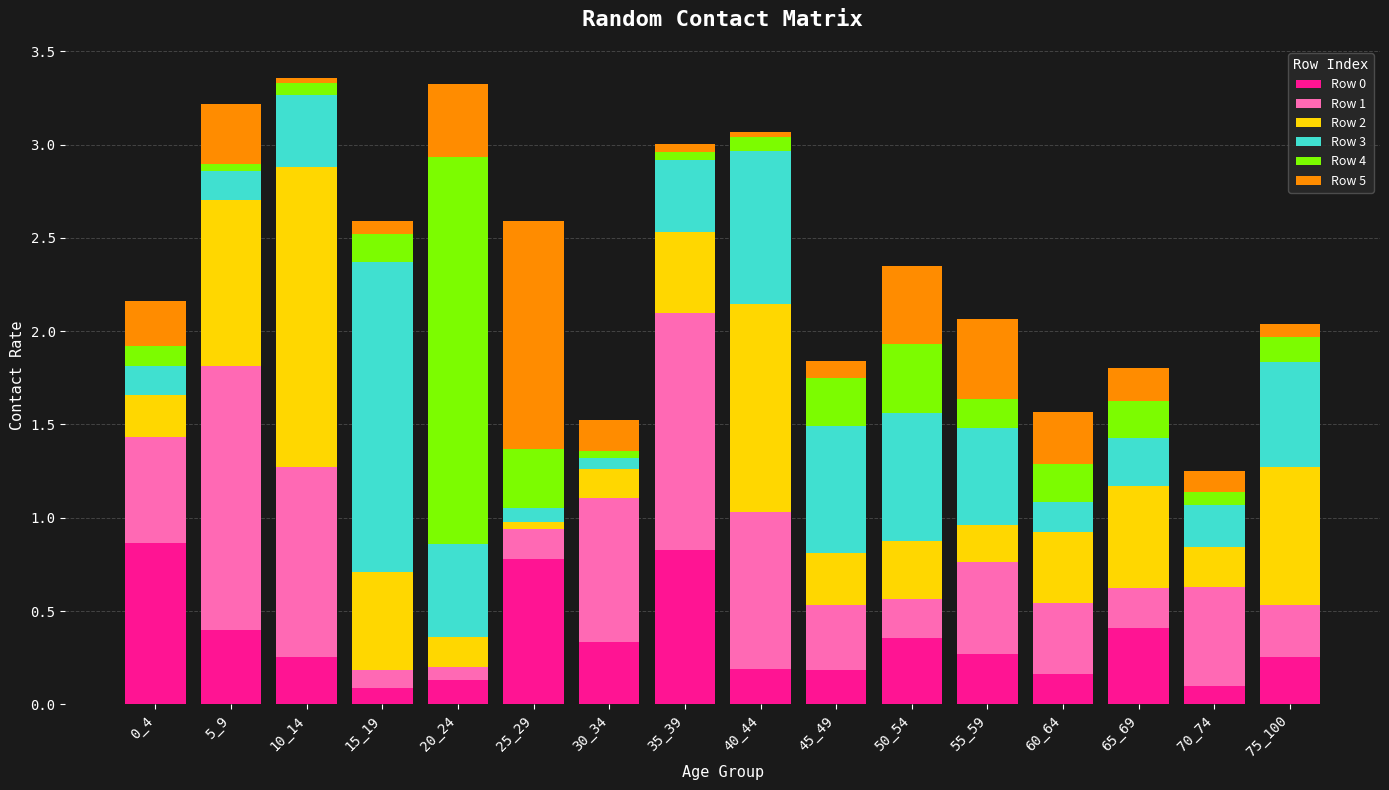

Are the bars horizontal?

No